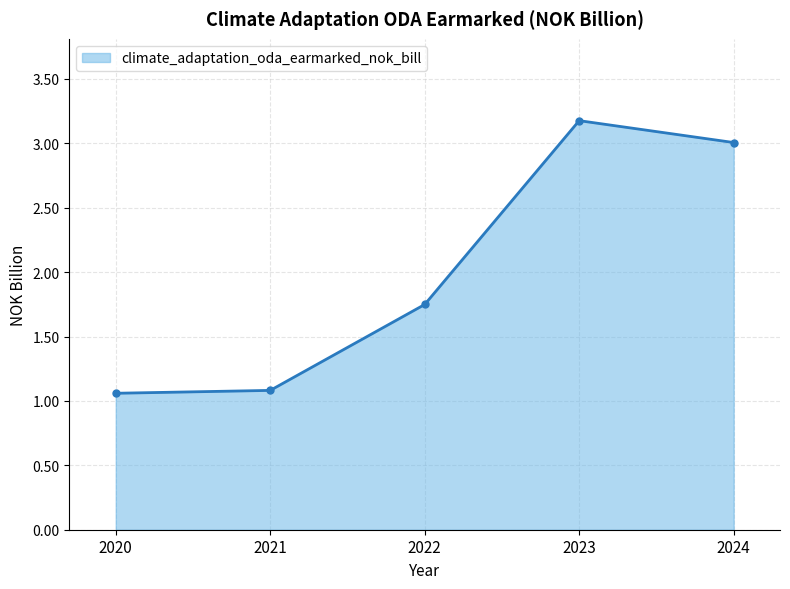

How many interior local peaks (higher than both neighbors) does the data have?

1